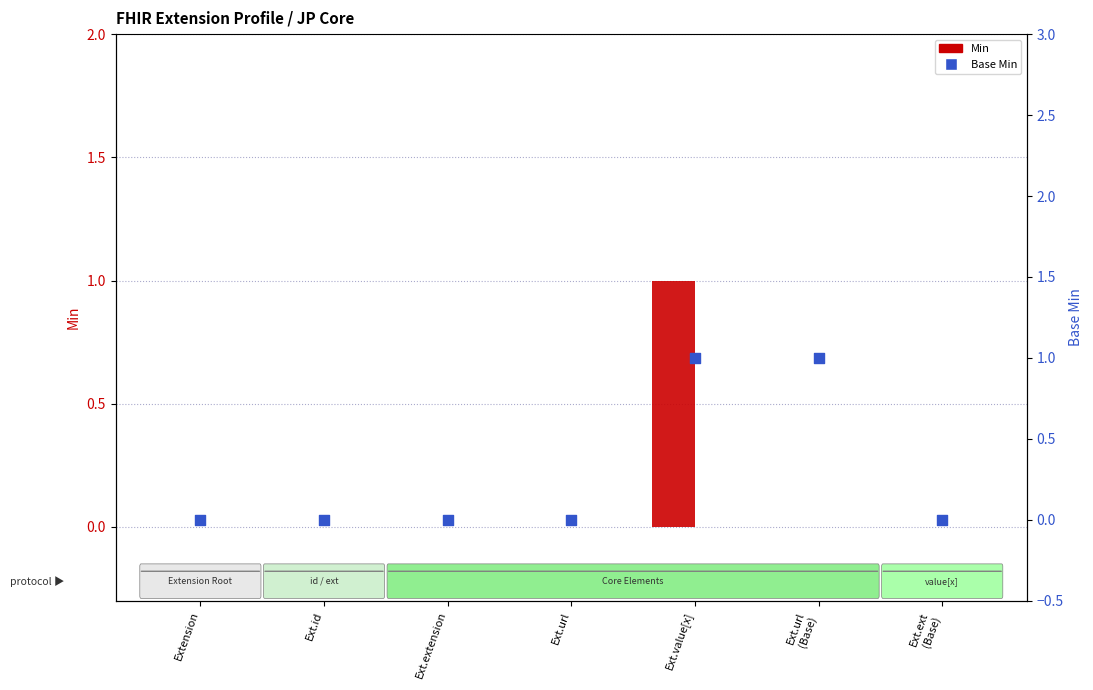

Which series has the widest spread of Y values?

Min